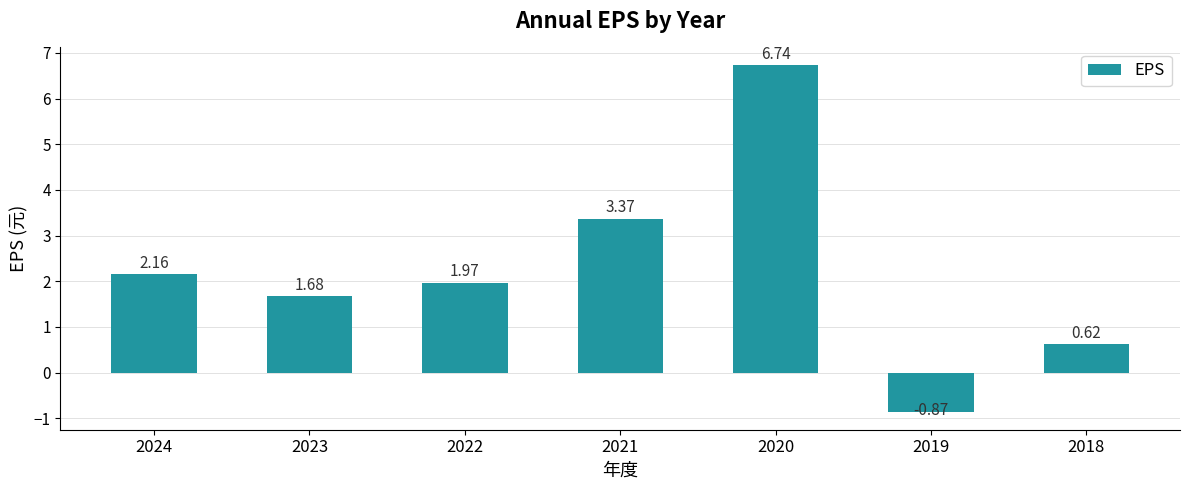

How many data points does each series have?

7